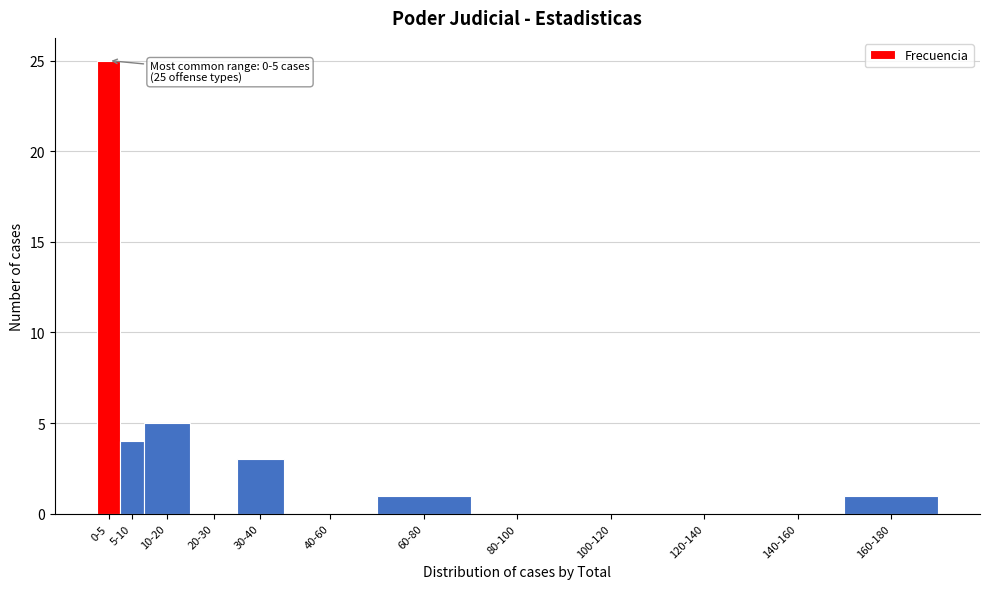

Reading left to right, extract all data points from this chart.

0-5=25	5-10=4	10-20=5	20-30=0	30-40=3	40-60=0	60-80=1	80-100=0	100-120=0	120-140=0	140-160=0	160-180=1